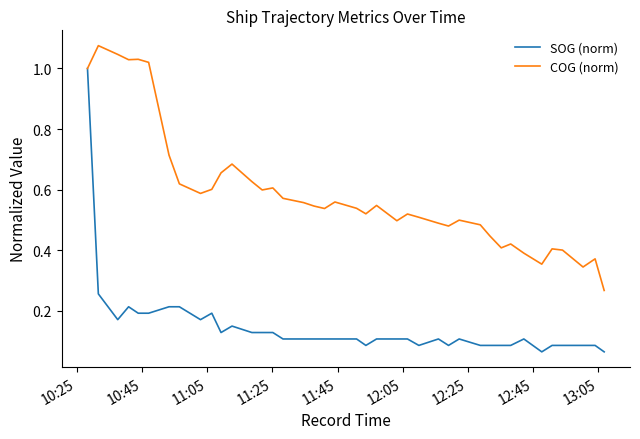

How many distinct data groups are displayed?

2